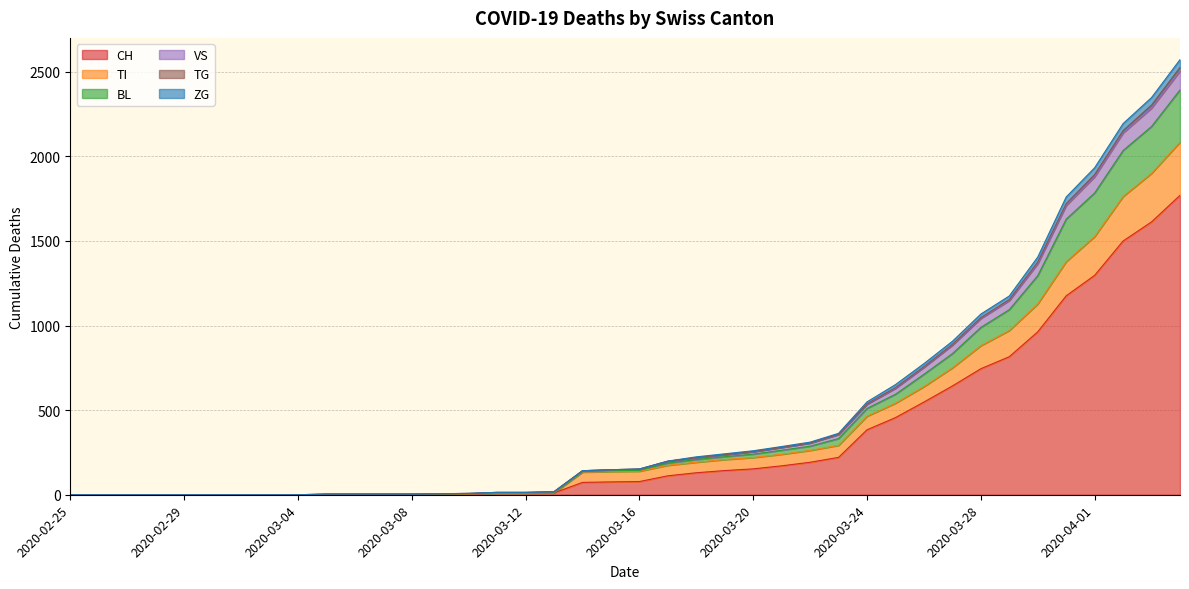

What is the maximum value for CH?

1770